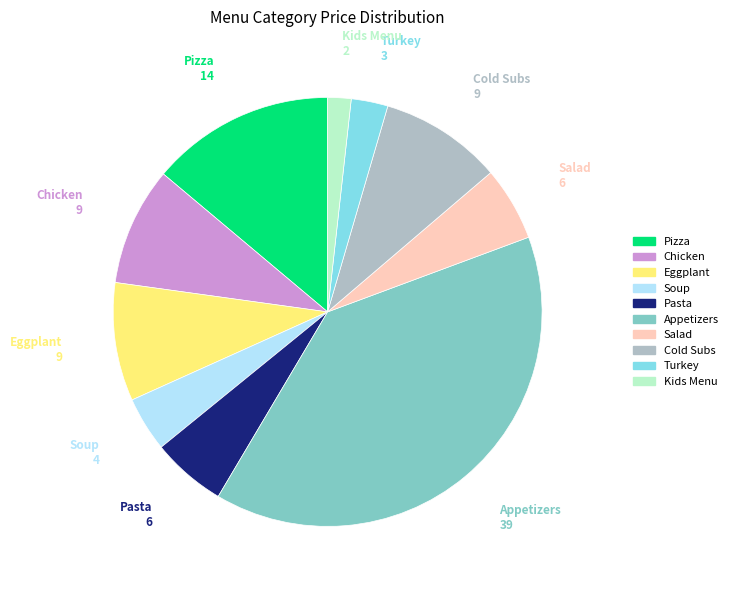

Is there a majority slice in this chart?

No